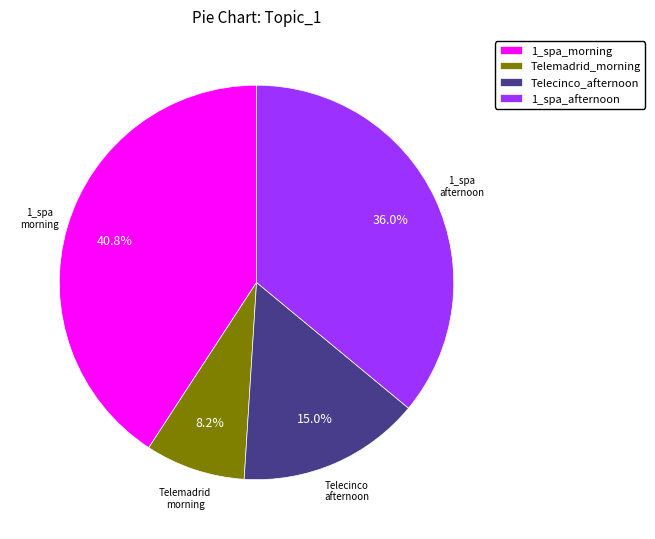

Rank the categories by value from lowest to highest.

Telemadrid_morning, Telecinco_afternoon, 1_spa_afternoon, 1_spa_morning